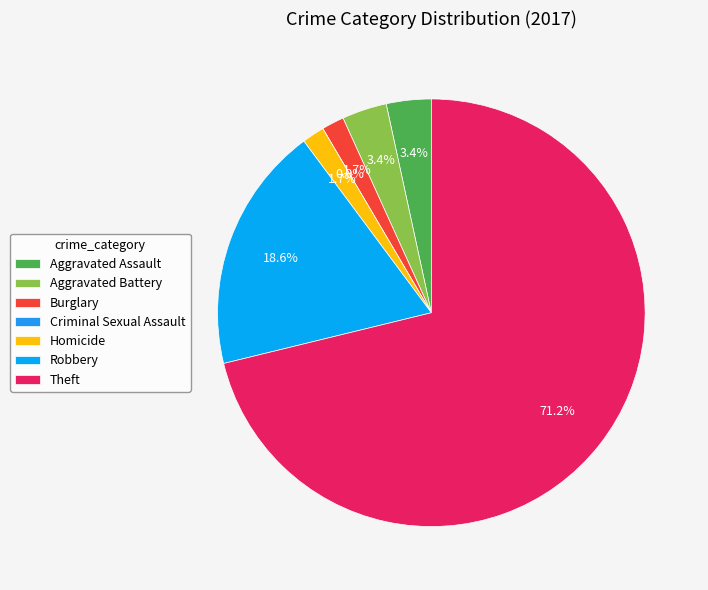

Is it true that Burglary is 2% of the pie?

True